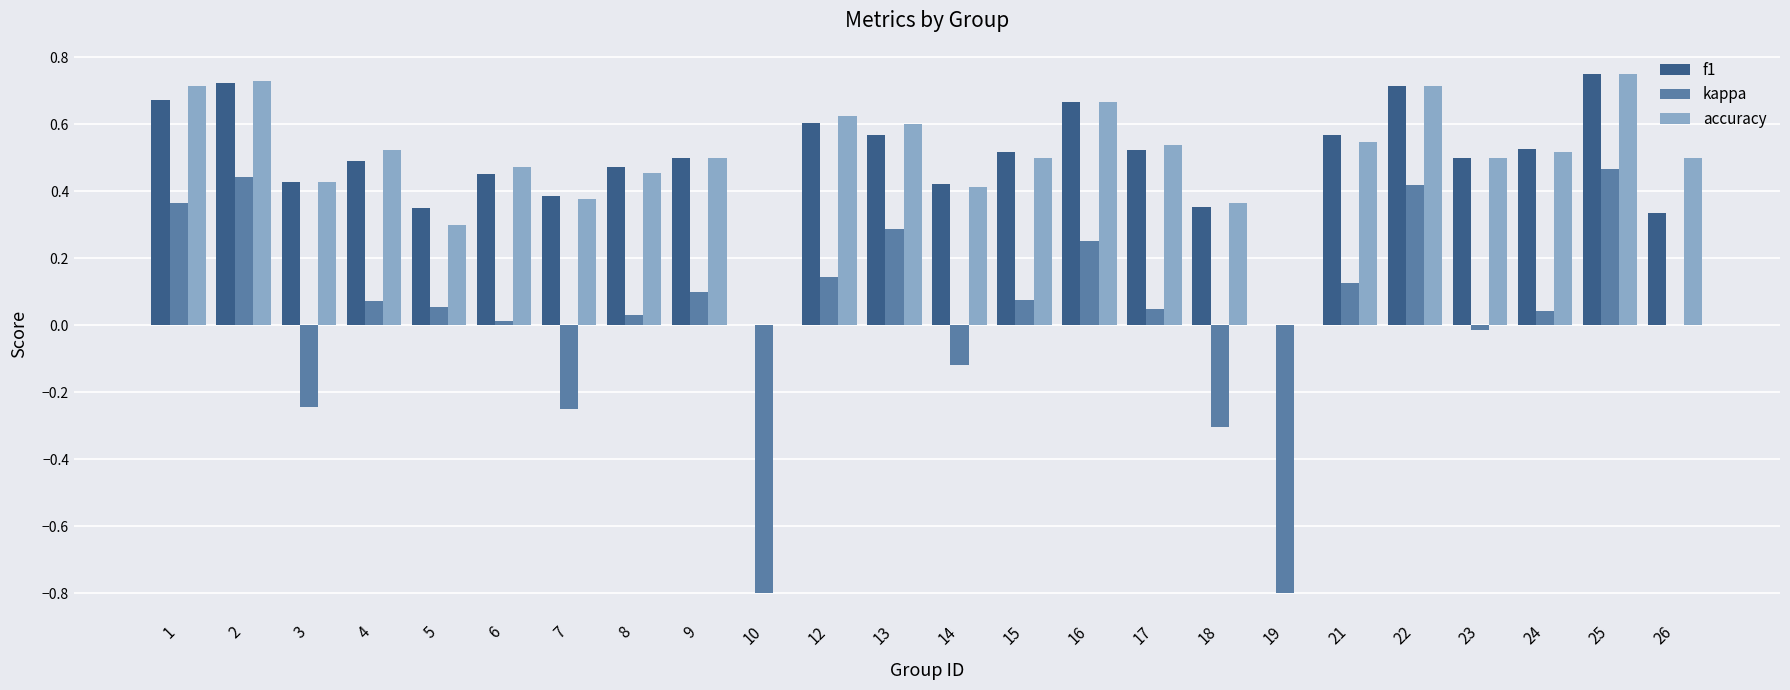

Between 3 and 13, which series saw the biggest shift?

kappa